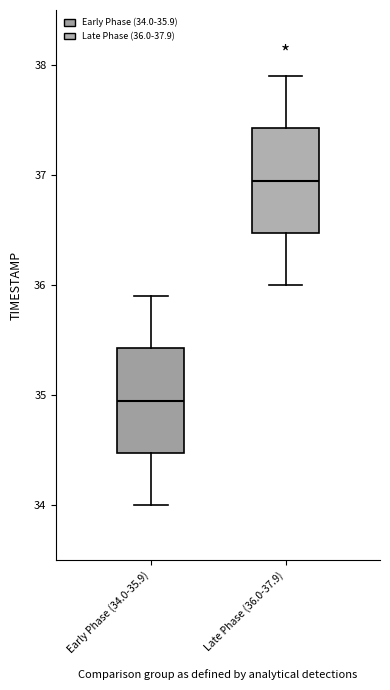

Which box has the highest median line?

Late Phase (36.0-37.9)